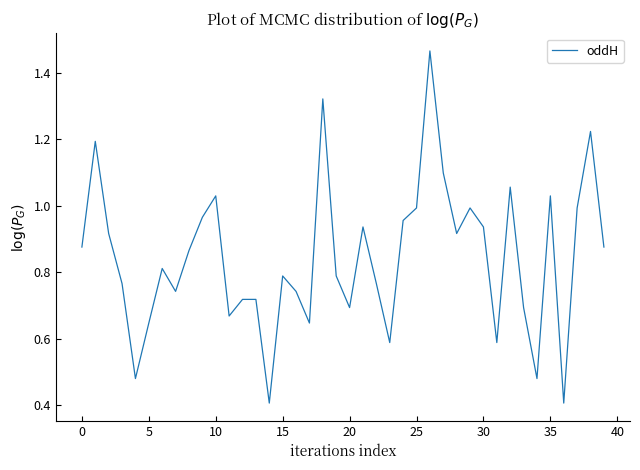

What is the minimum value shown in the chart?

0.4